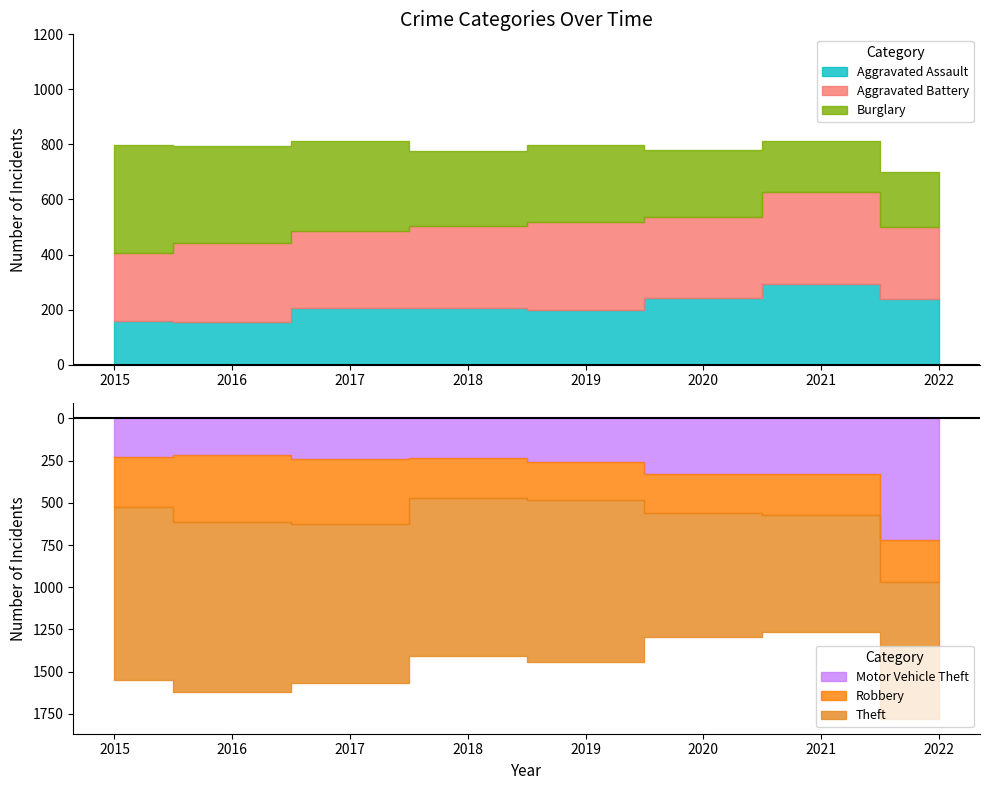

Where is the first local maximum for Robbery?

2016